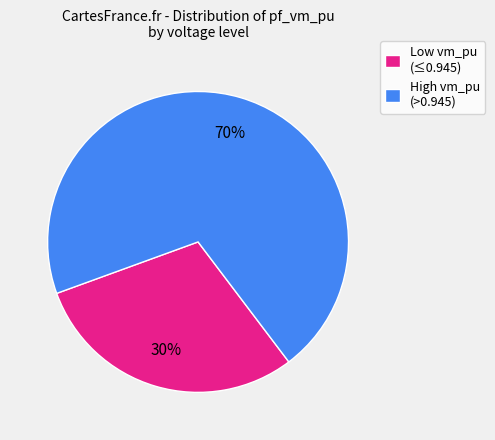

Which category has the smallest portion of the pie?

Low vm_pu (≤0.945)